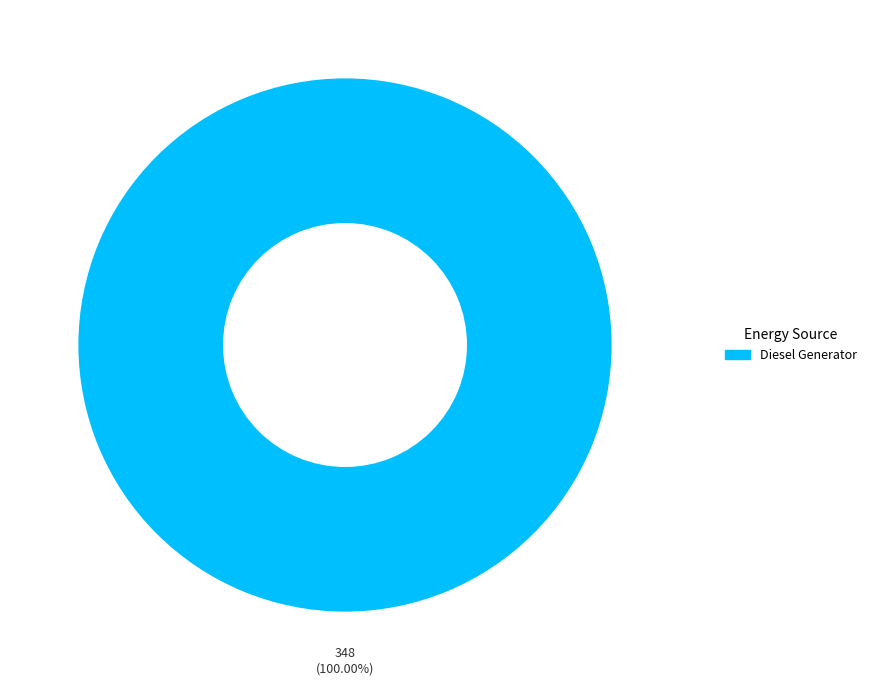

Rank the categories by value from lowest to highest.

Diesel Generator